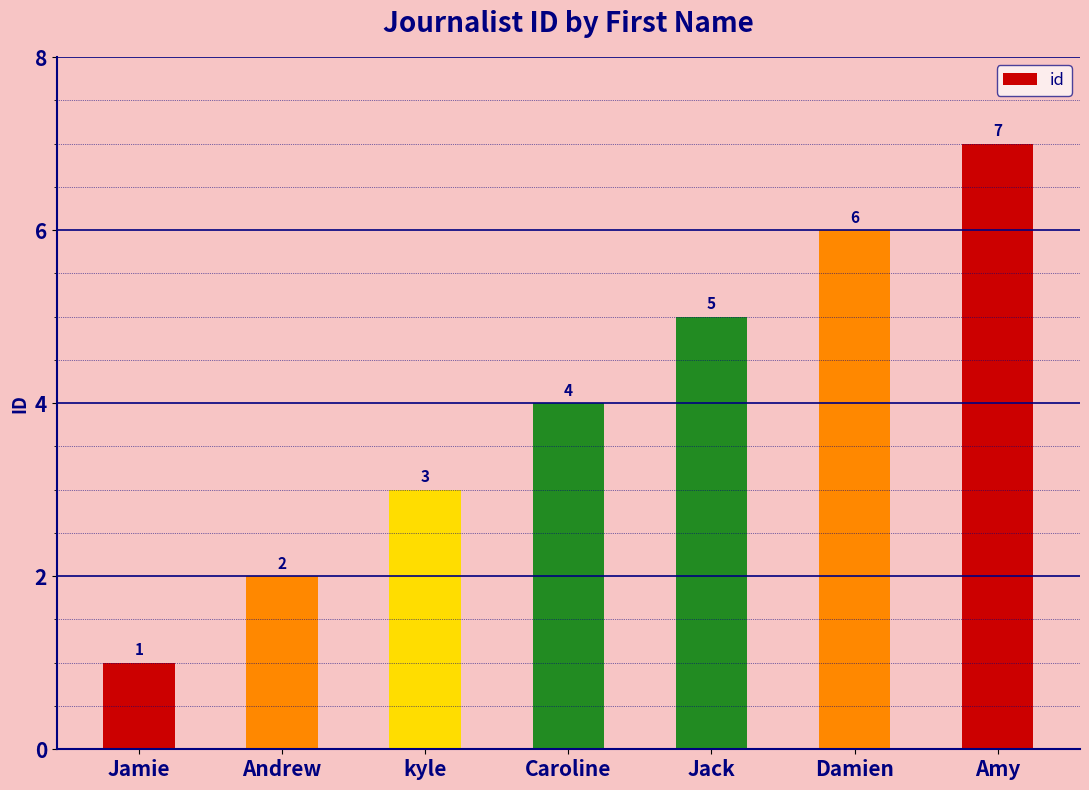

What is the average value?

4